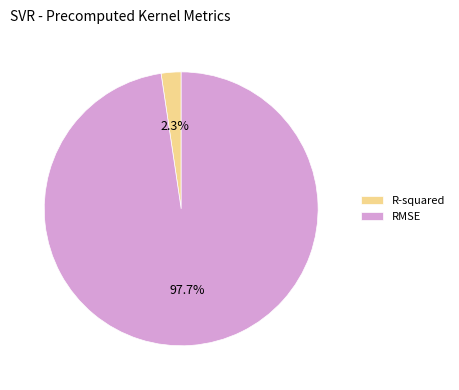

What portion of the pie excludes RMSE?

2.3%